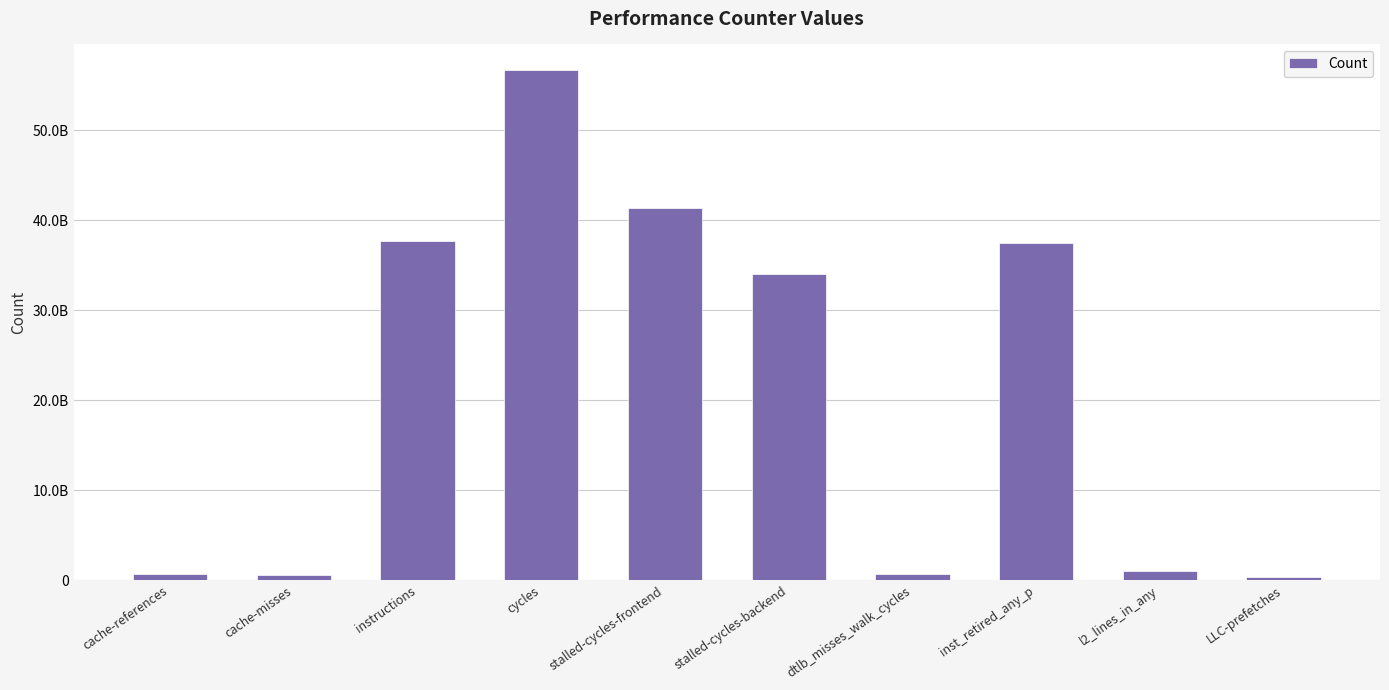

What is the change in value from stalled-cycles-backend to dtlb_misses_walk_cycles?

-33332558675